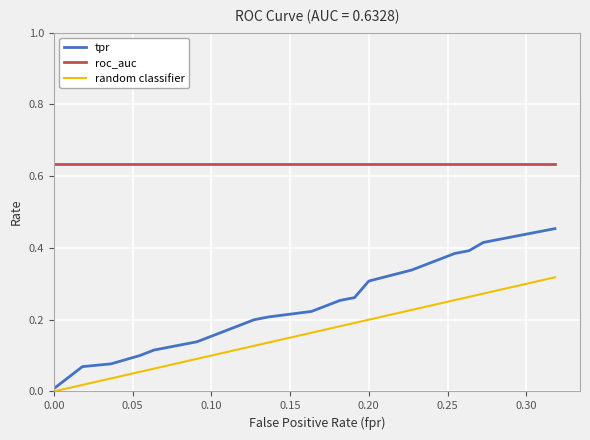

True or false: tpr and roc_auc intersect in this chart.

False